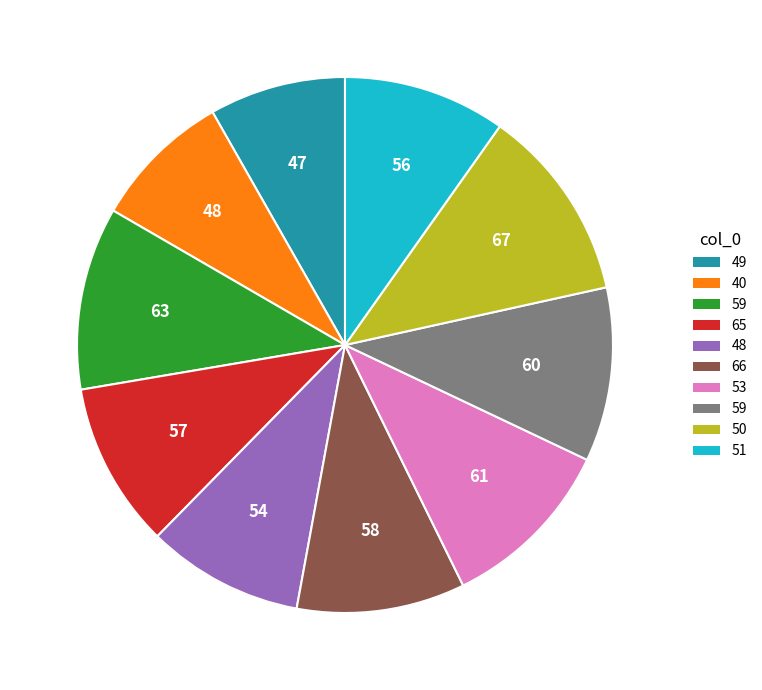

Is there a majority slice in this chart?

No